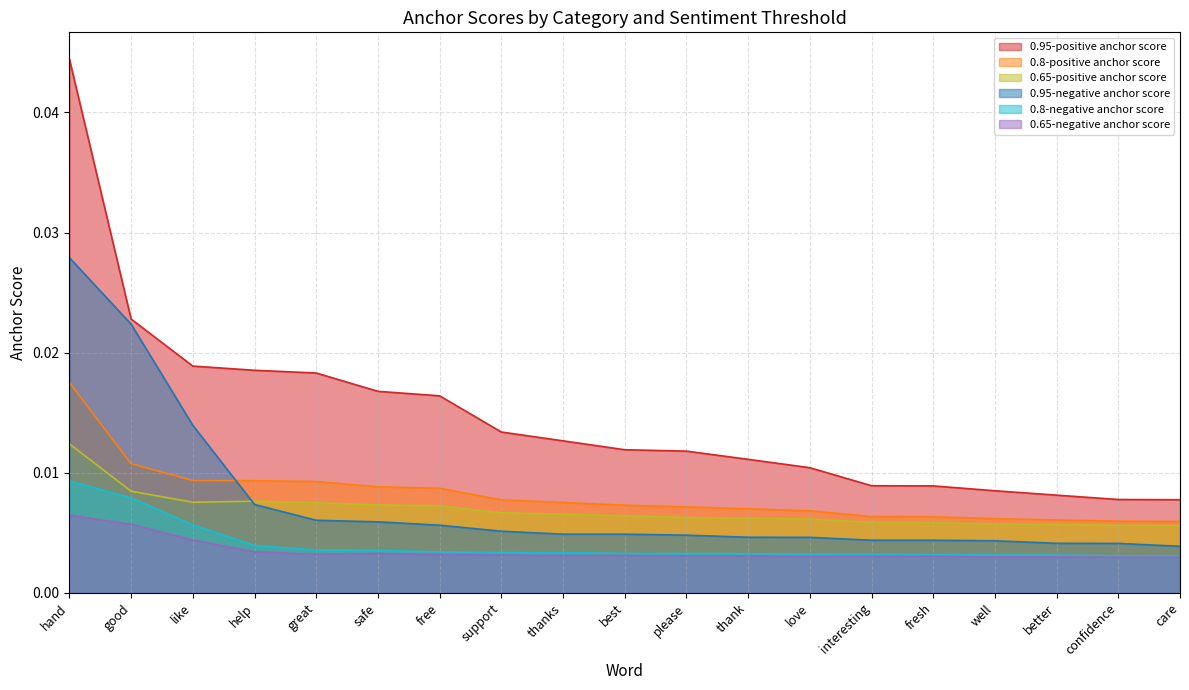

Count the 0.95-negative anchor score values in the range 0 to 1.

19